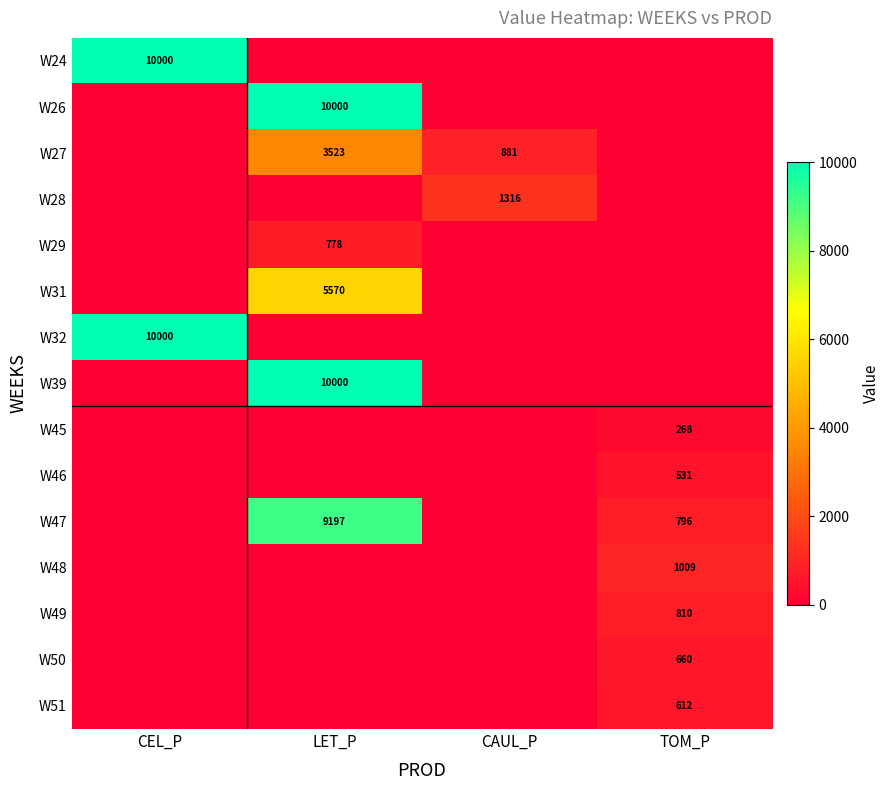

How many data points does each series have?

4